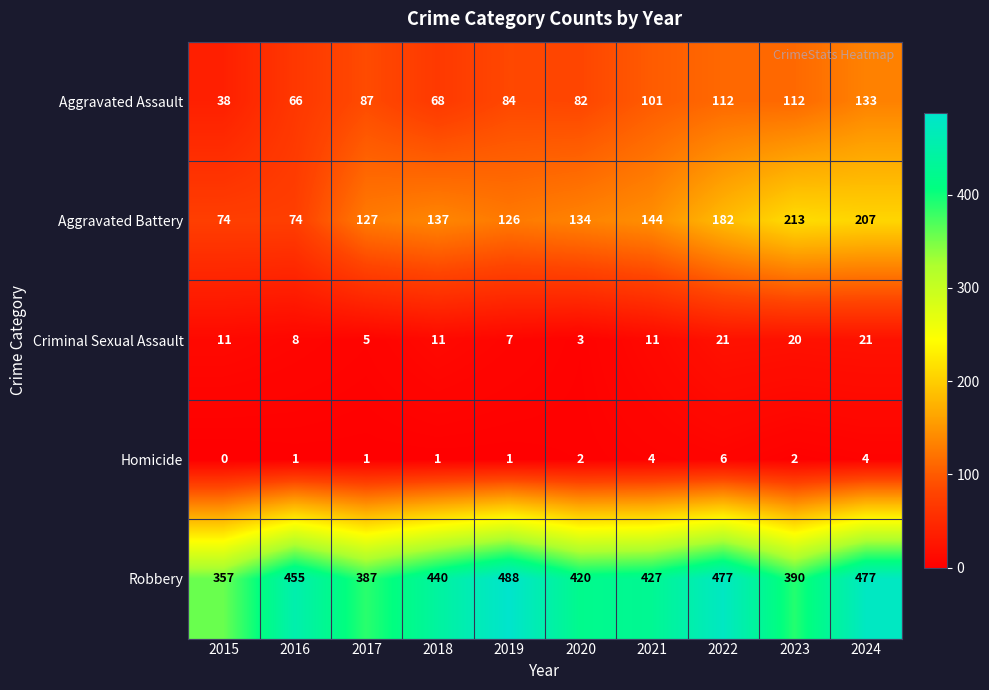

True or false: Robbery has a value of 232 at 2019.

False